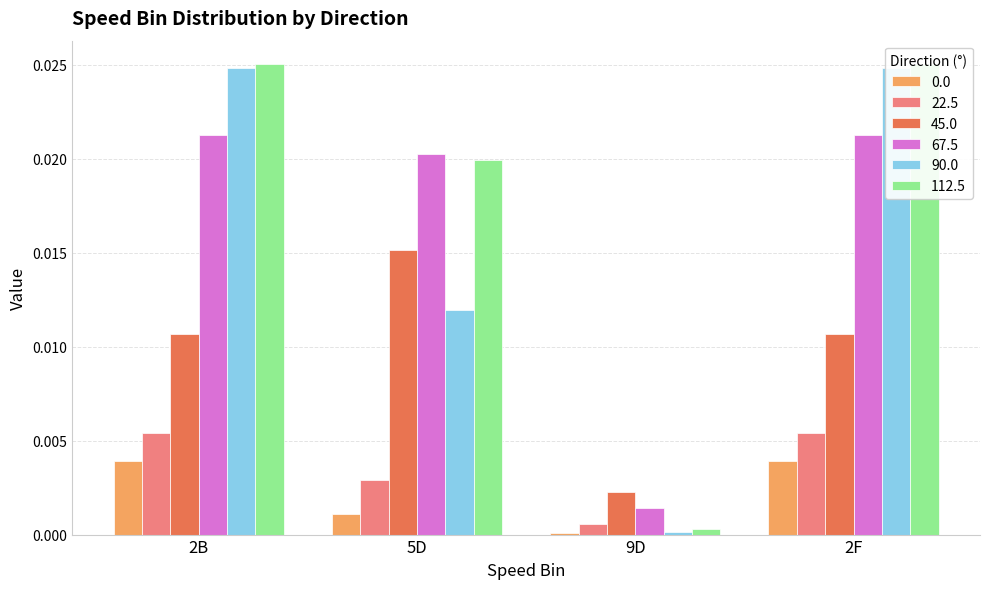

Rank the categories by 45.0 value from highest to lowest.

5D, 2B, 2F, 9D